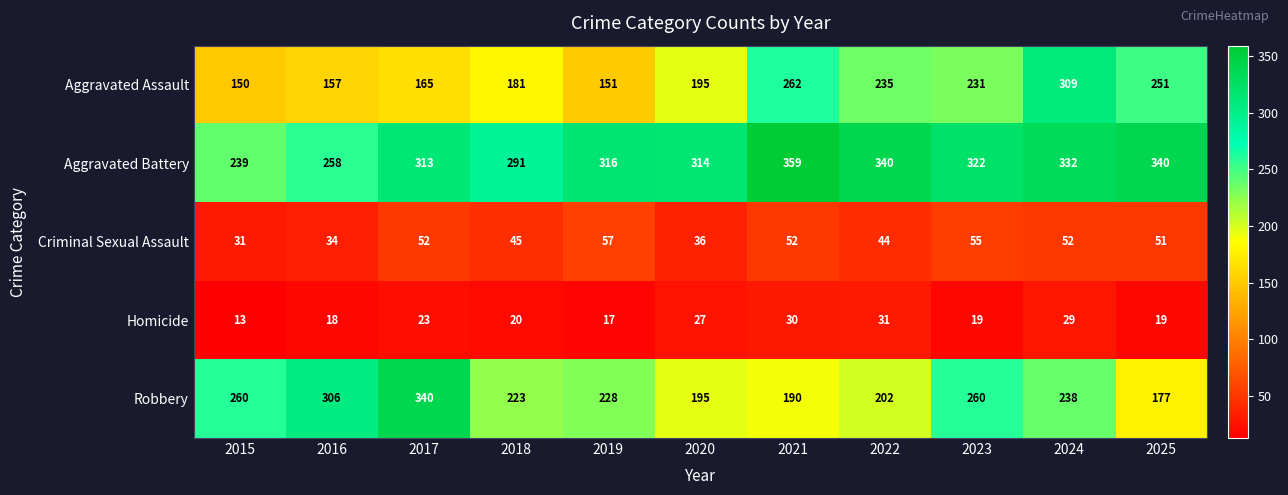

What is the smallest value displayed?

13